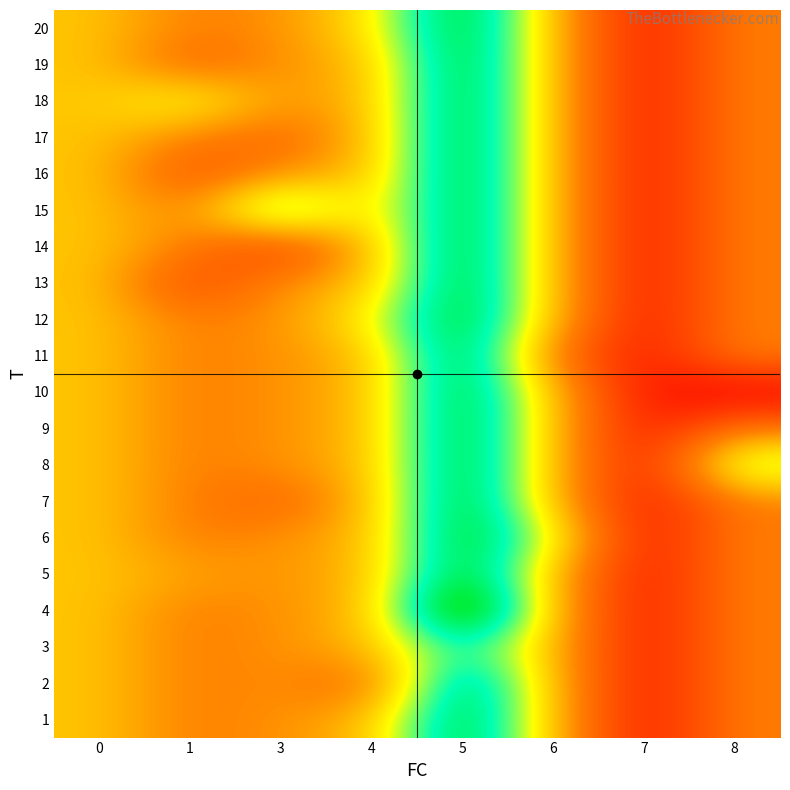

At which category does the chart reach its peak across all series?

5